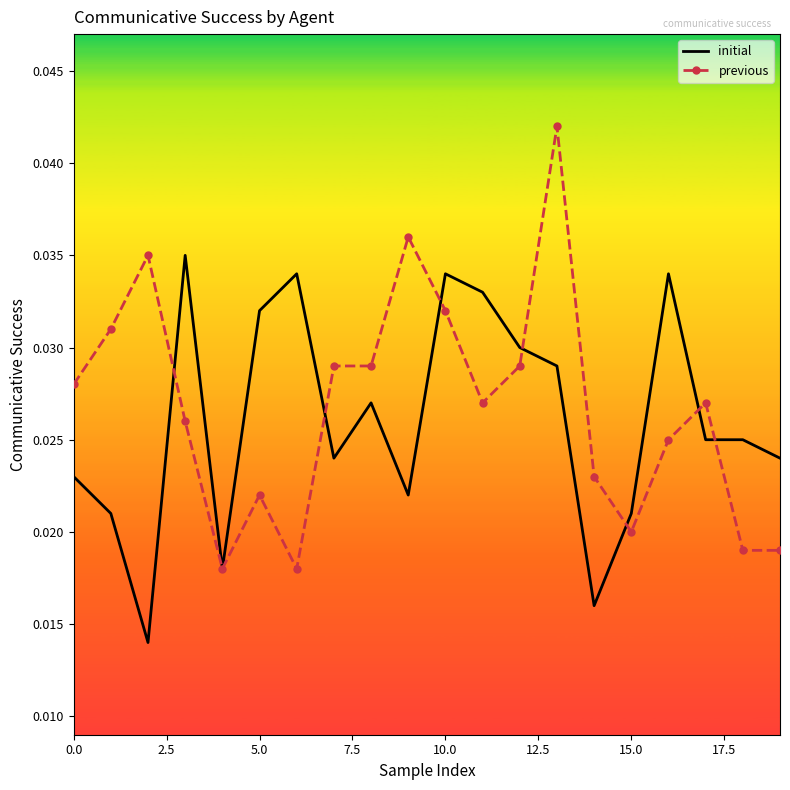

Which series has the largest range (max minus min)?

previous